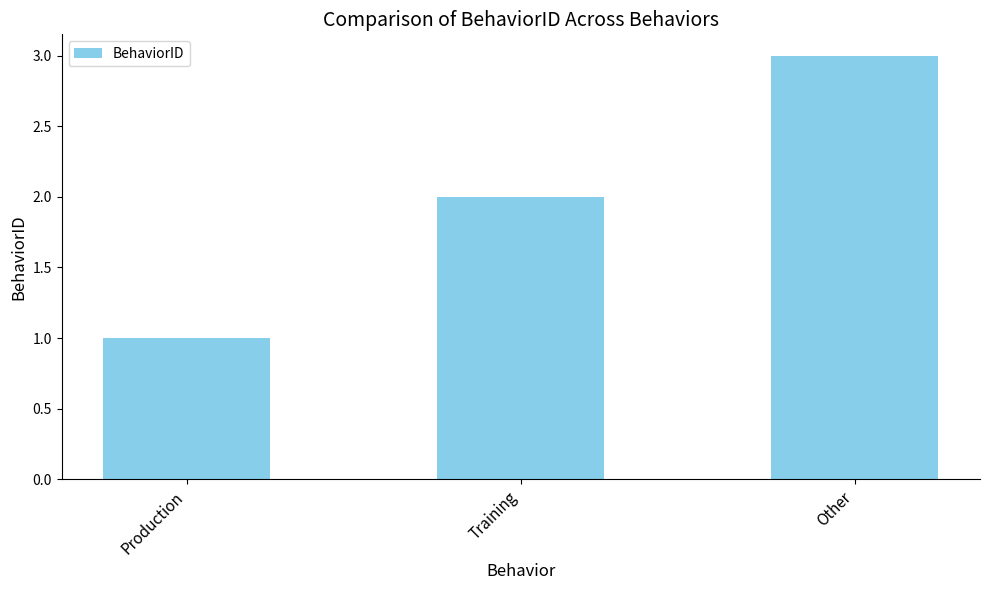

Reading left to right, extract all data points from this chart.

1	2	3